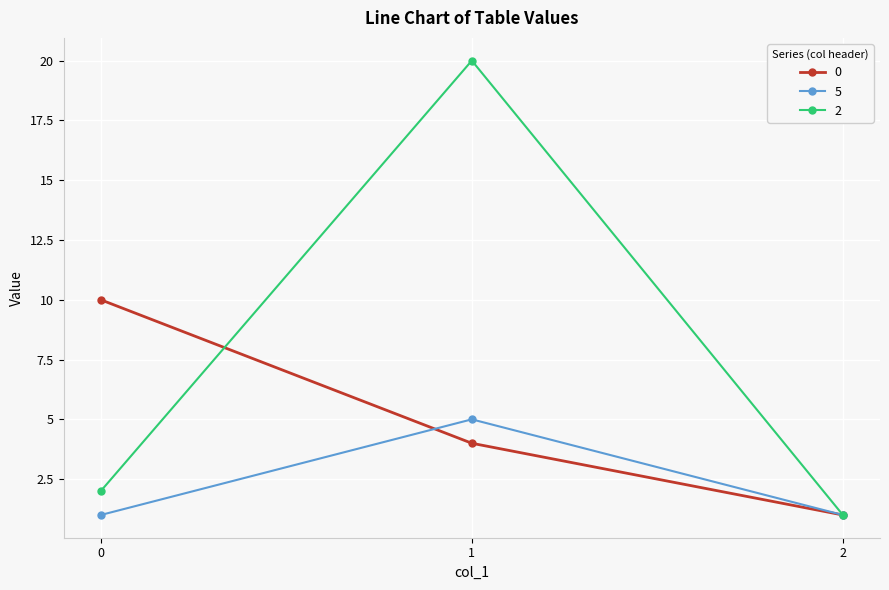

Reading right to left, what are all the values shown in this chart?

0: 1	4	10
5: 1	5	1
2: 1	20	2